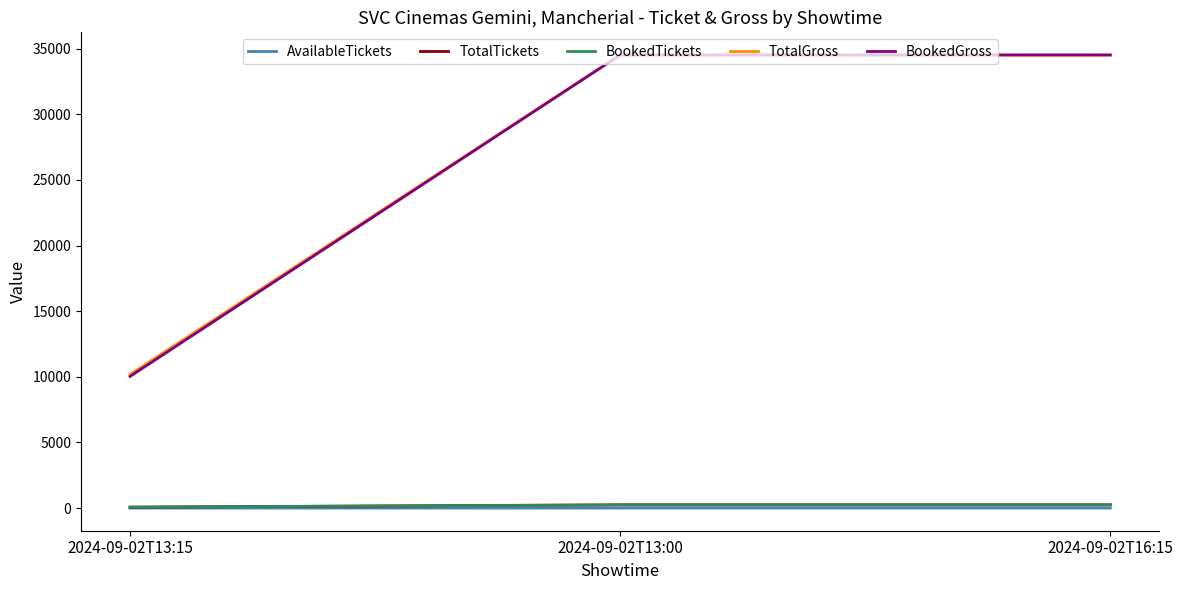

How many values in the AvailableTickets series exceed 0?

1